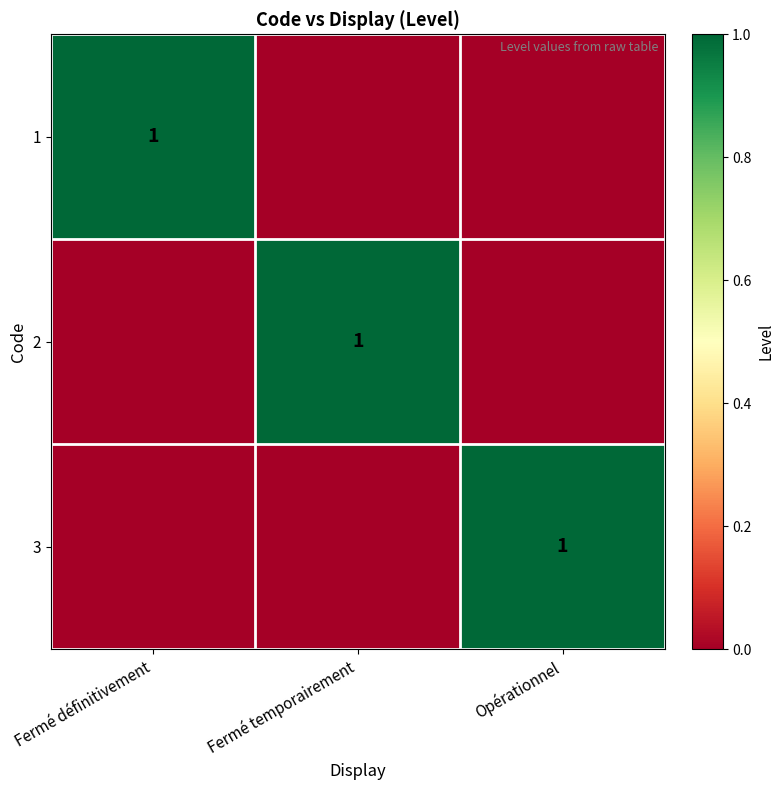

True or false: 1 has a value of 1 at Fermé définitivement.

True